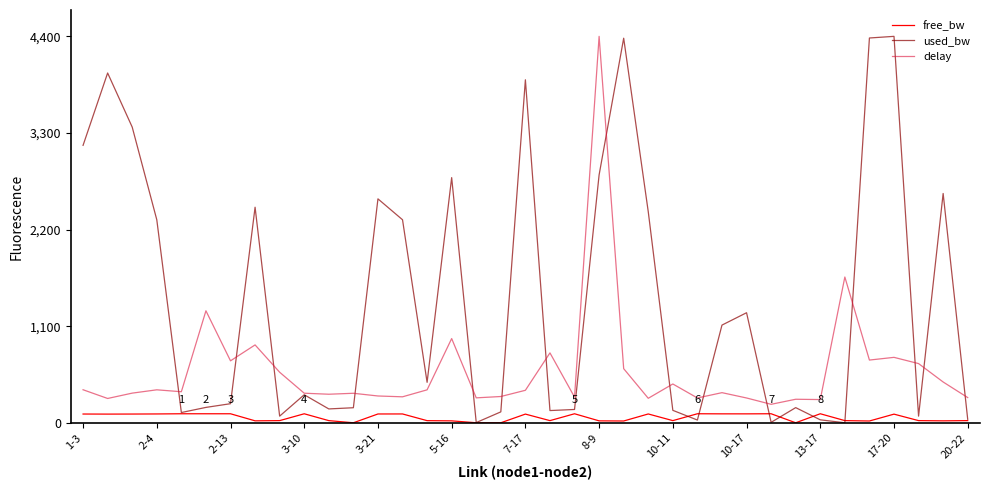

Which series has the largest range (max minus min)?

used_bw